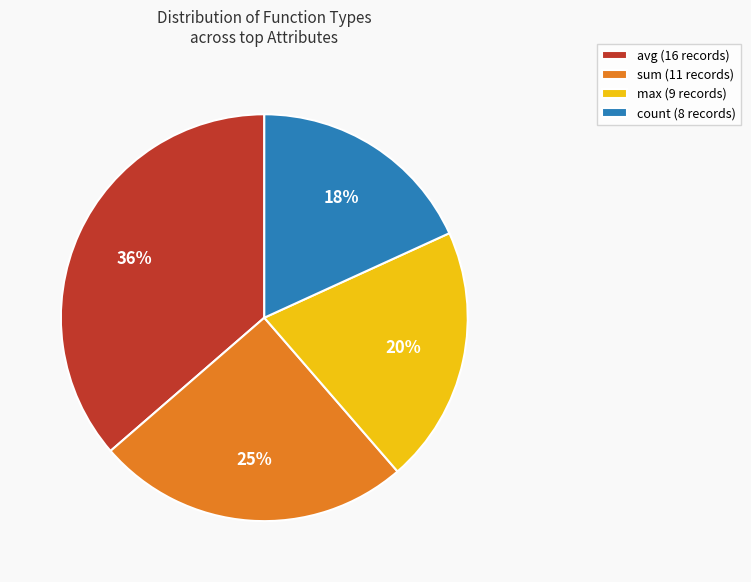

Rank the categories by value from lowest to highest.

count, max, sum, avg